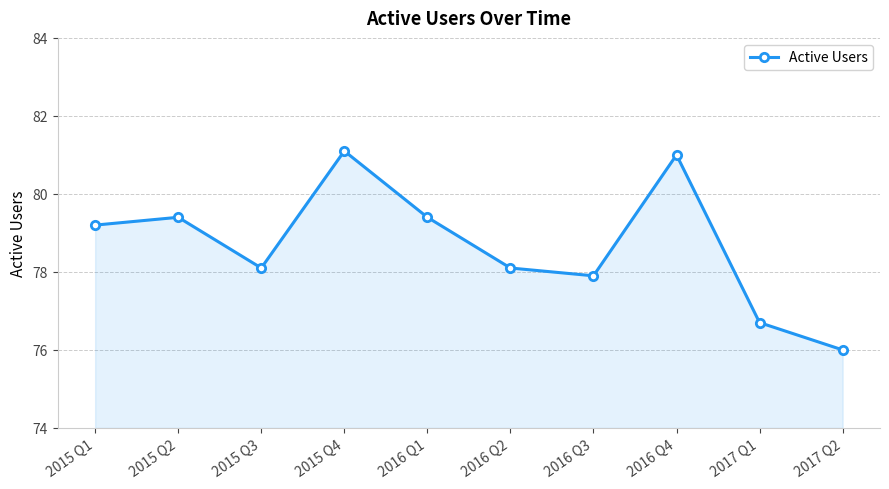

Is it true that the value at 2015 Q1 is 79.2?

True